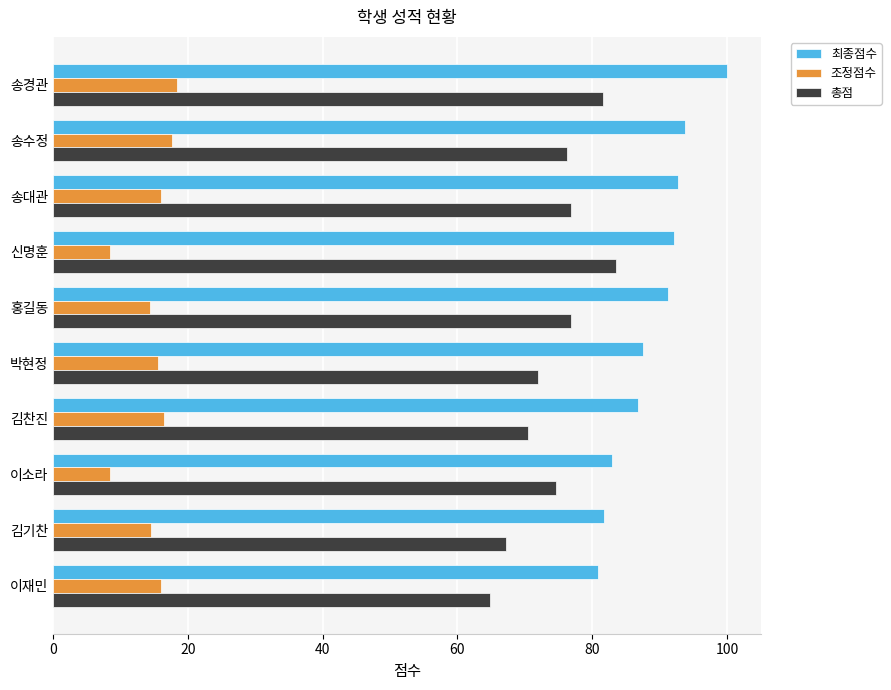

The value of 총점 at 신명훈 is 45.7. True or false?

False